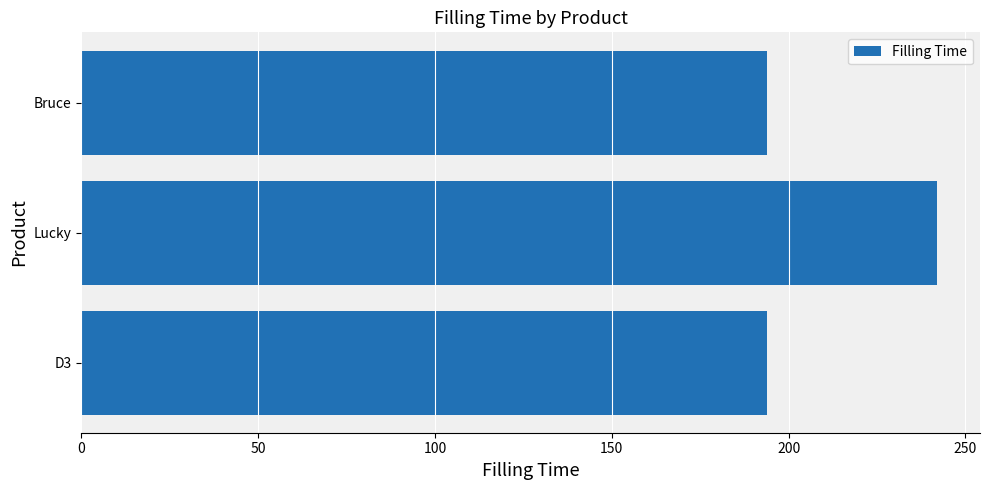

Reading top to bottom, extract all data points from this chart.

Bruce=194	Lucky=242	D3=194